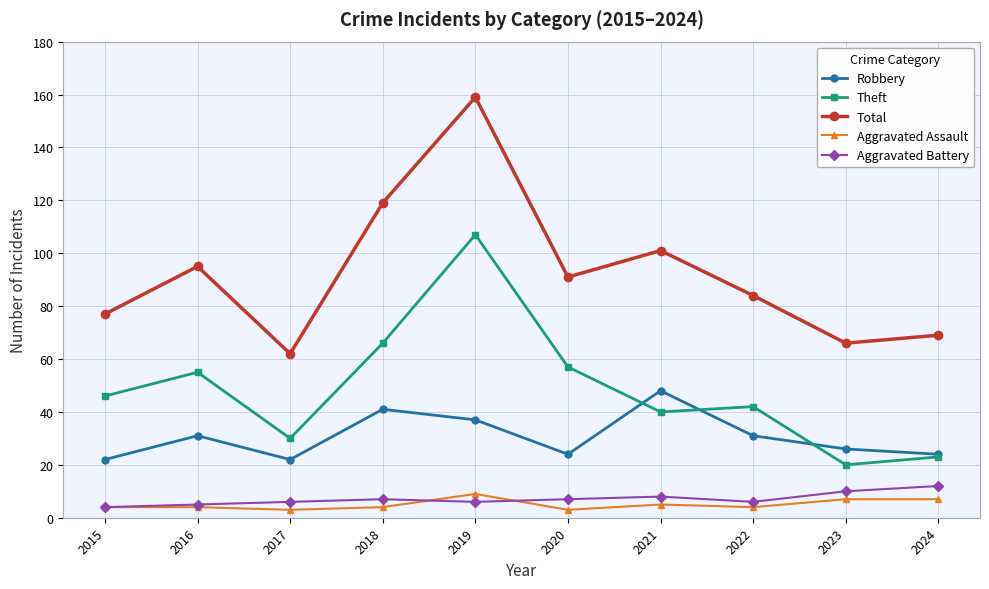

True or false: Robbery and Aggravated Battery cross at least once.

False